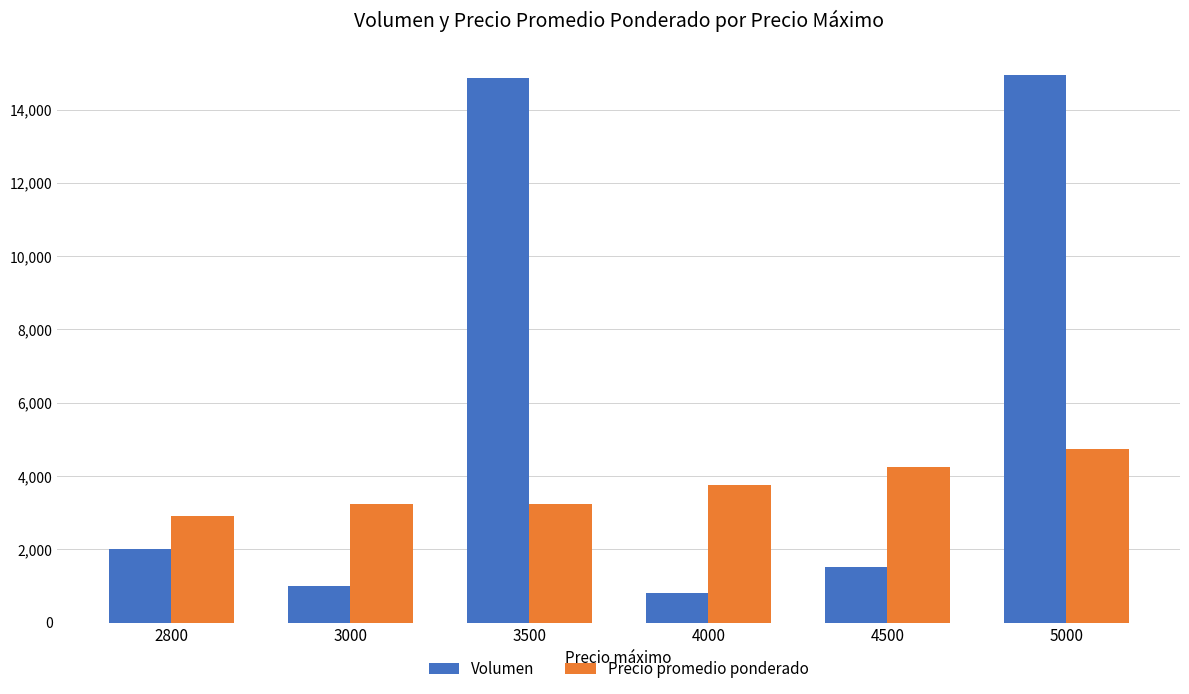

Which series changed the most between 2800 and 4000?

Volumen